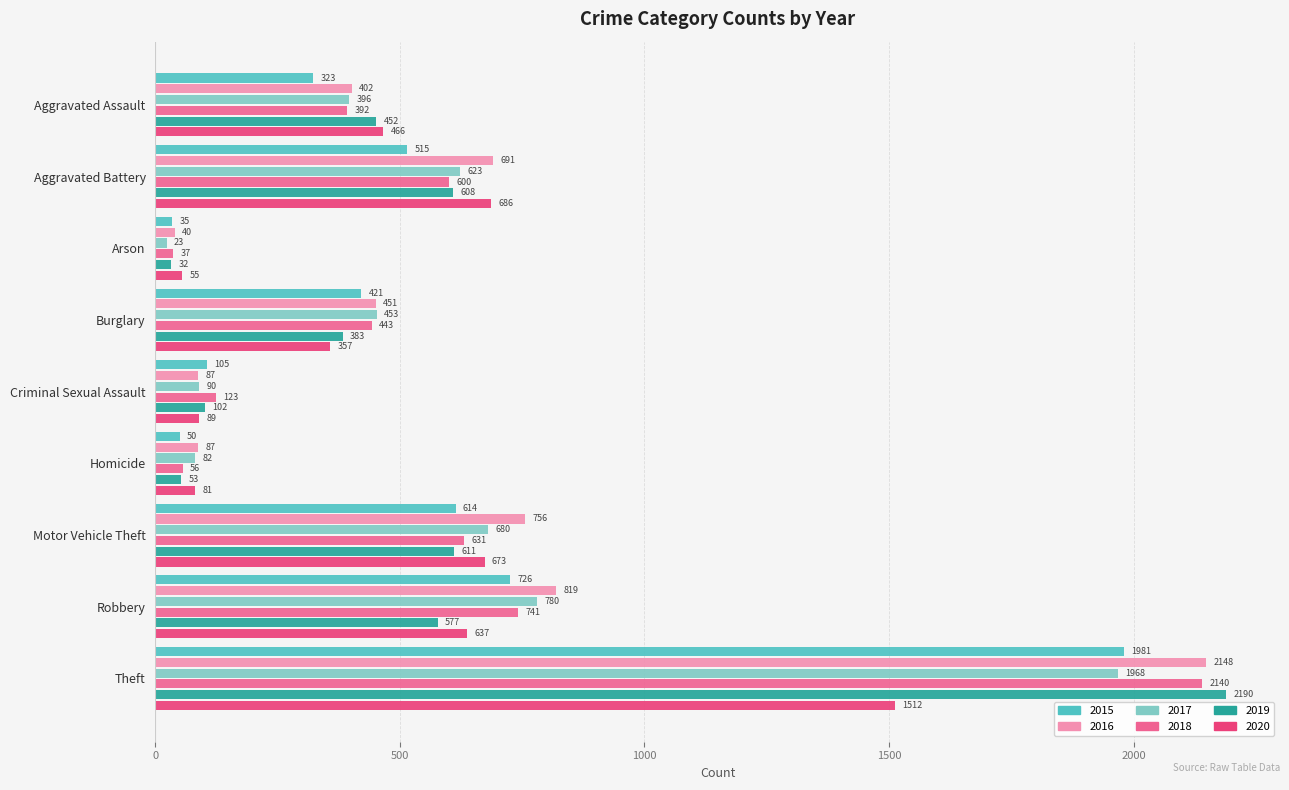

Which series has the largest total across all categories?

2016